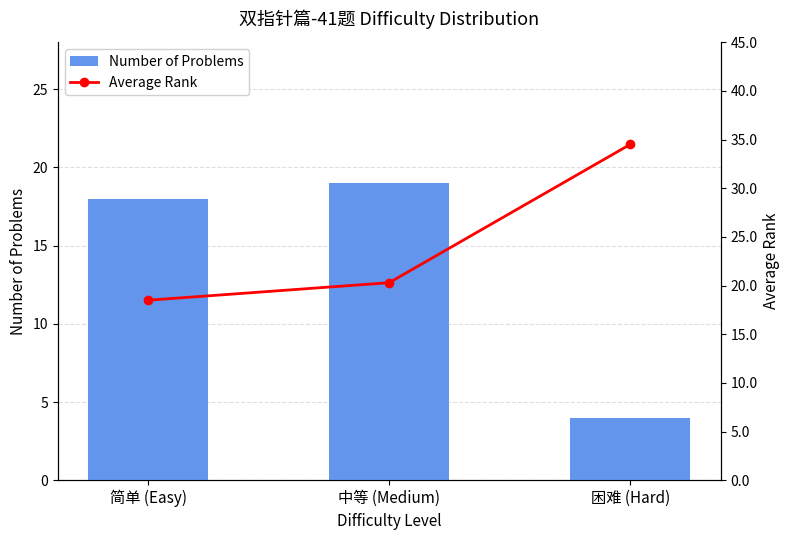

Read the Number of Problems value at 困难 (Hard).

4